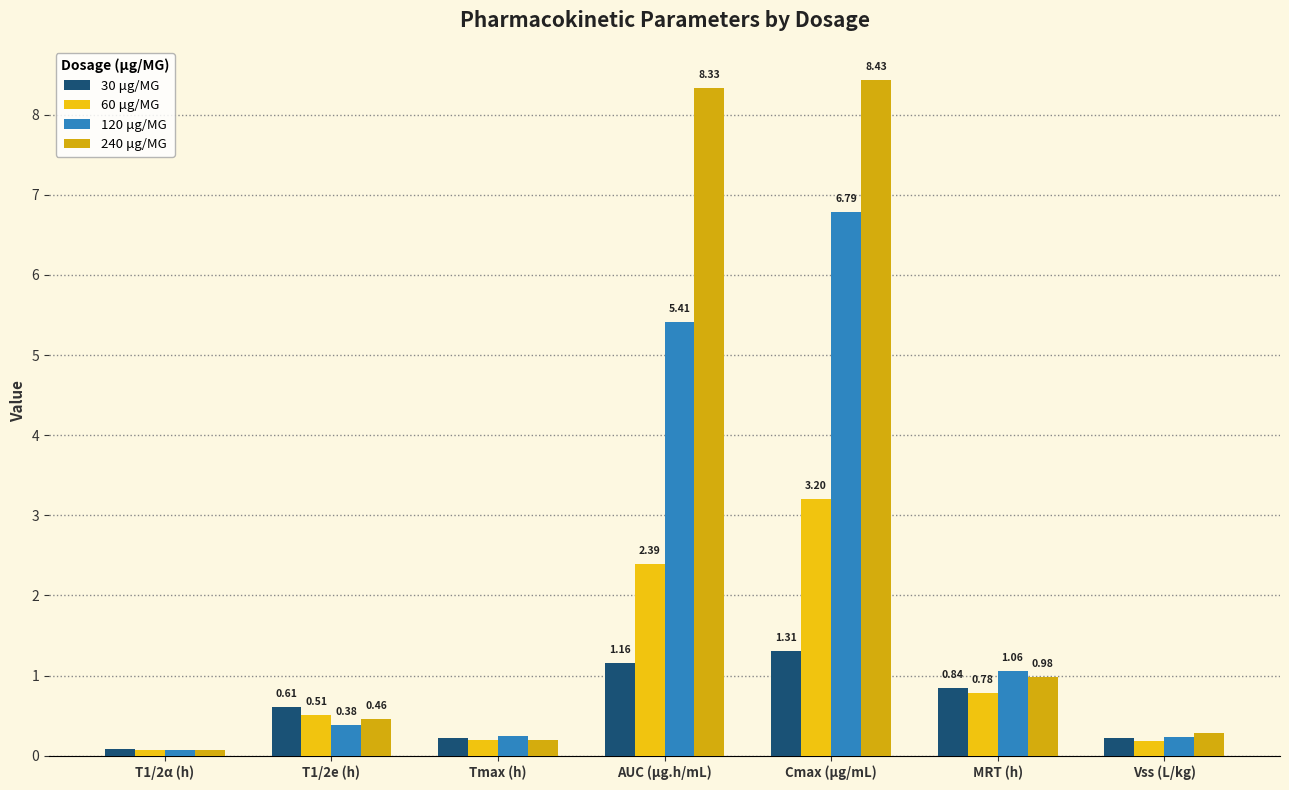

List the series in order of their overall mean, lowest first.

30 μg/MG, 60 μg/MG, 120 μg/MG, 240 μg/MG